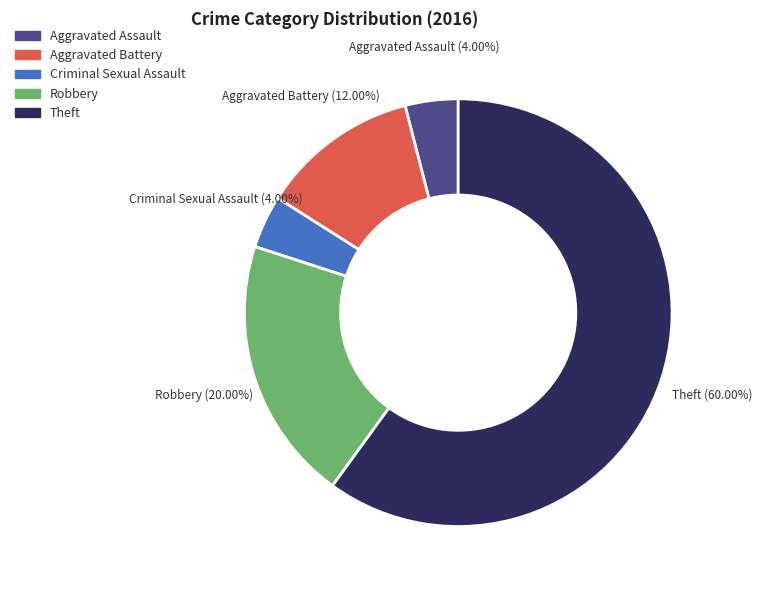

How many slices are in this pie chart?

5